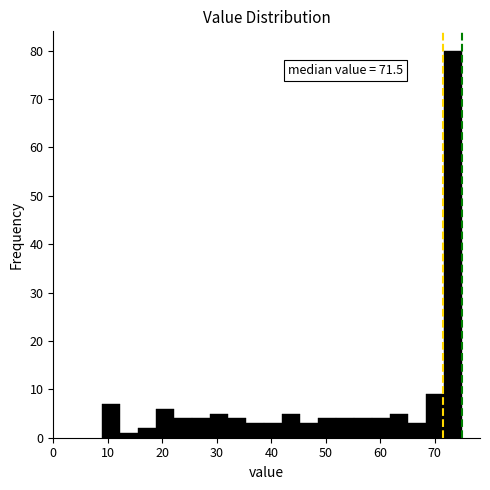

Read against the x-axis, roughly where is the centre of the tallest bar?

73